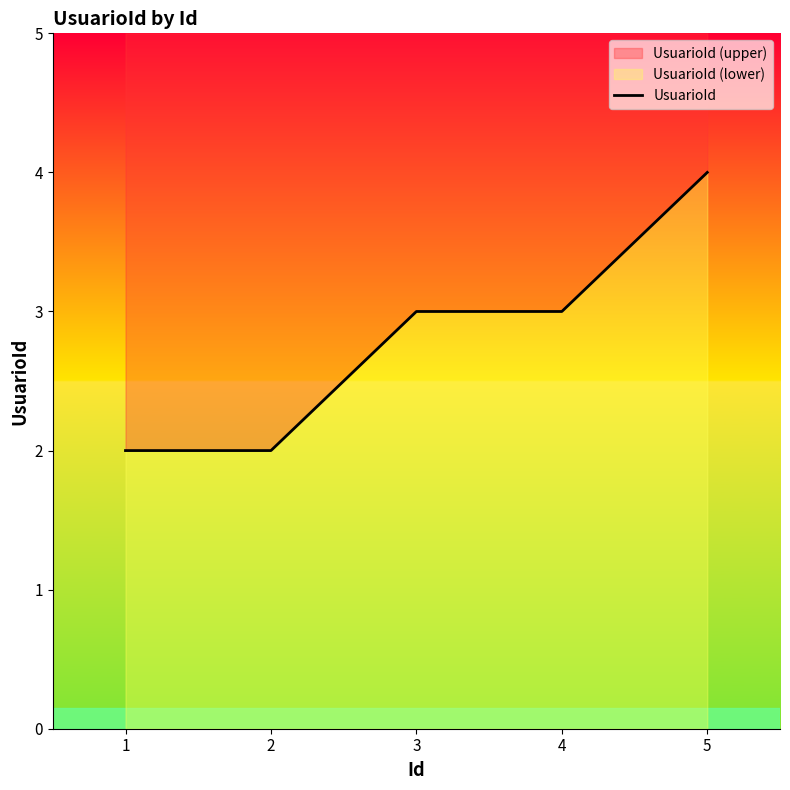

Rank the categories by value from highest to lowest.

5, 3, 4, 1, 2